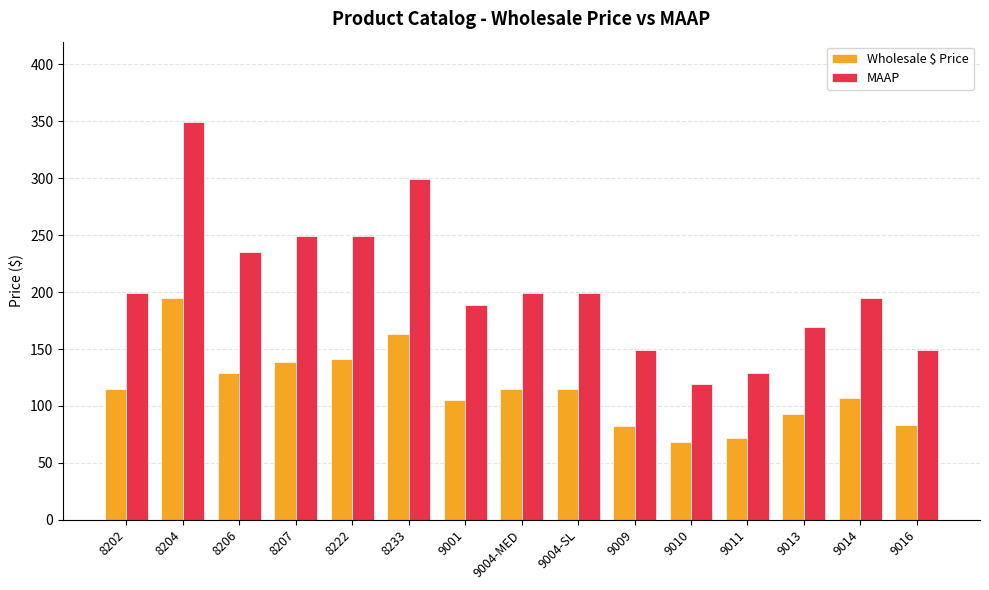

What is the sum of the Wholesale $ Price values at 8207 and 9016?

222